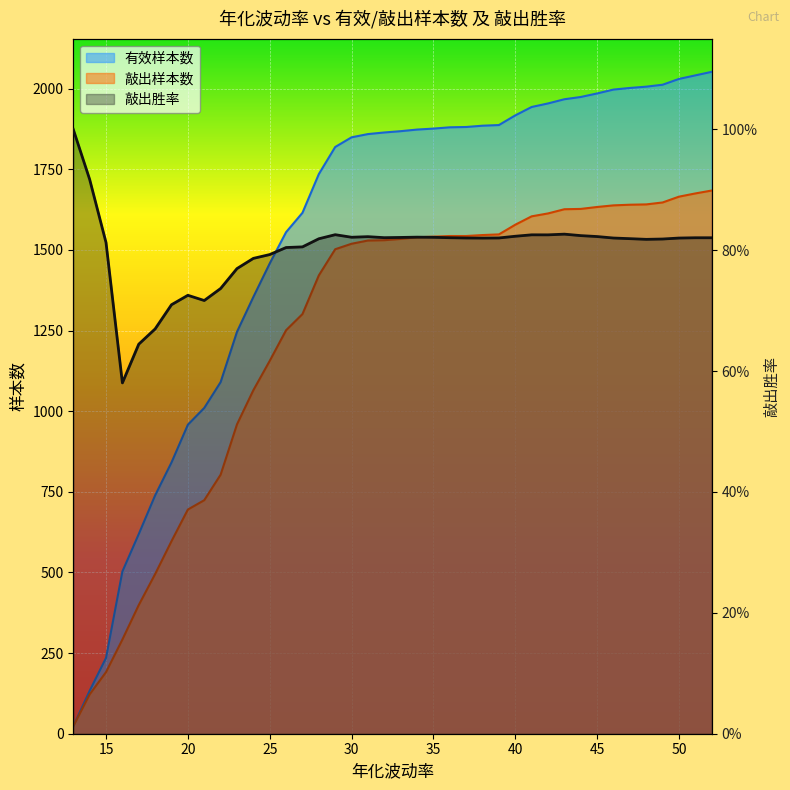

True or false: 有效样本数 has more than 1 interior local peaks.

False